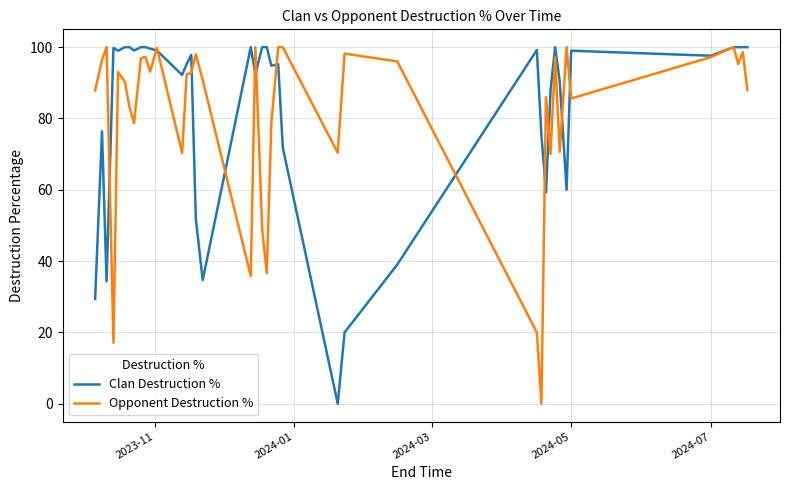

What is the maximum value shown in the chart?

100.0